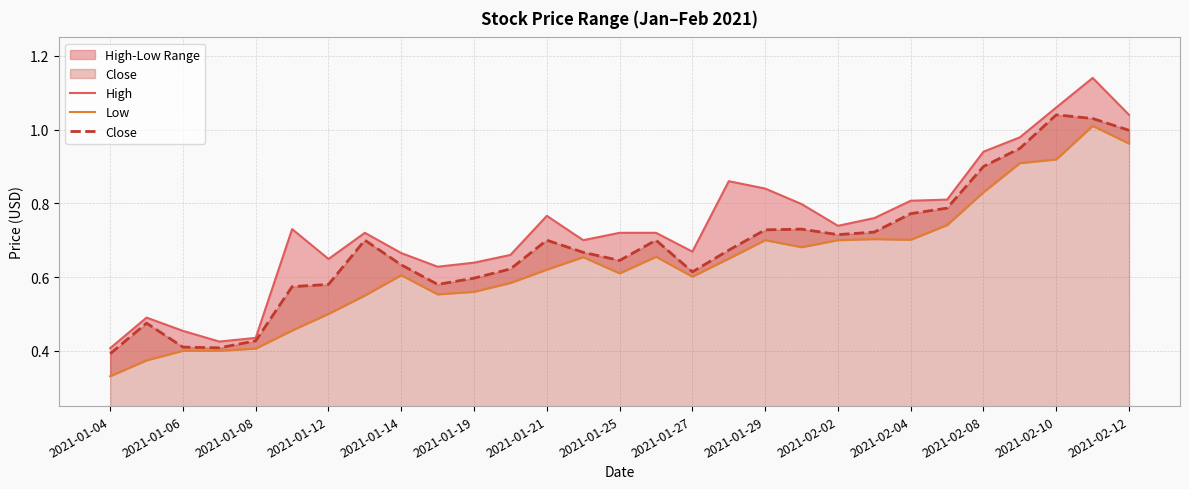

How many interior local peaks does the High series have?

6